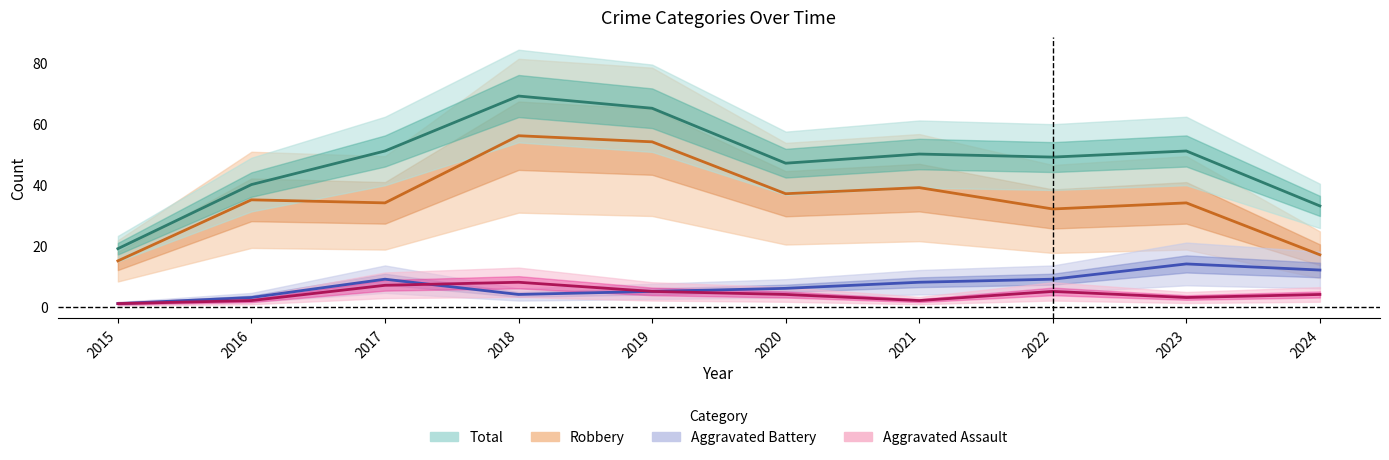

What is the difference between the maximum and minimum values in the Aggravated Battery series?

13